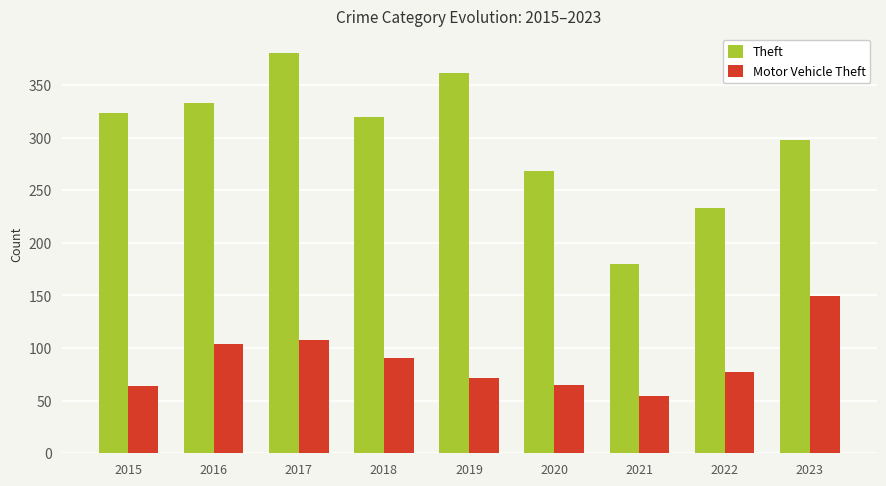

Count the number of data series in this chart.

2